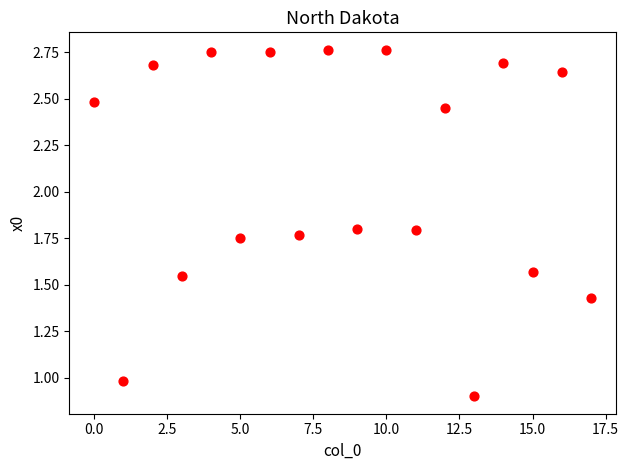

What is the range of Y values (max minus min)?

1.9